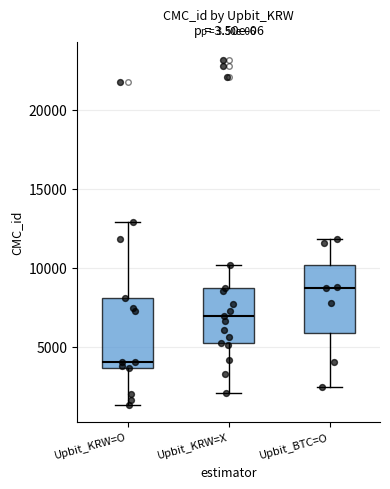

Where is the upper edge of the box for Upbit_KRW=O on the y-axis? The values are not printed on the chart, so give them approximately, as read against the axis.

8000